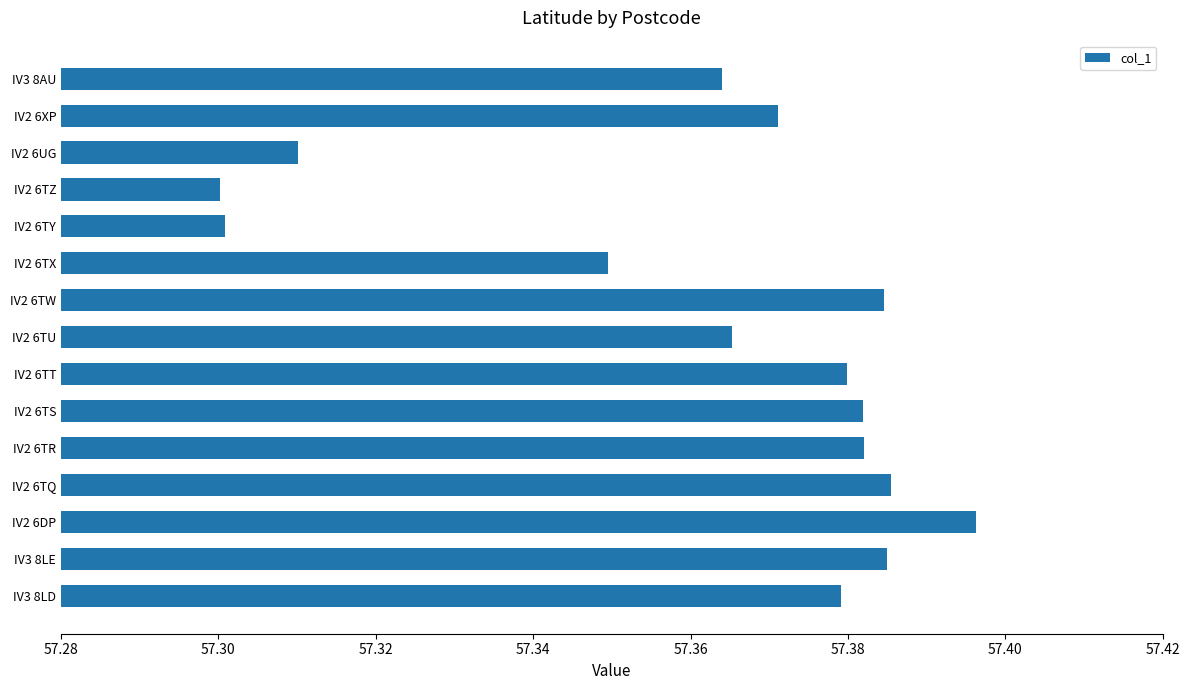

True or false: the data shows 57.3 at IV2 6TX.

True